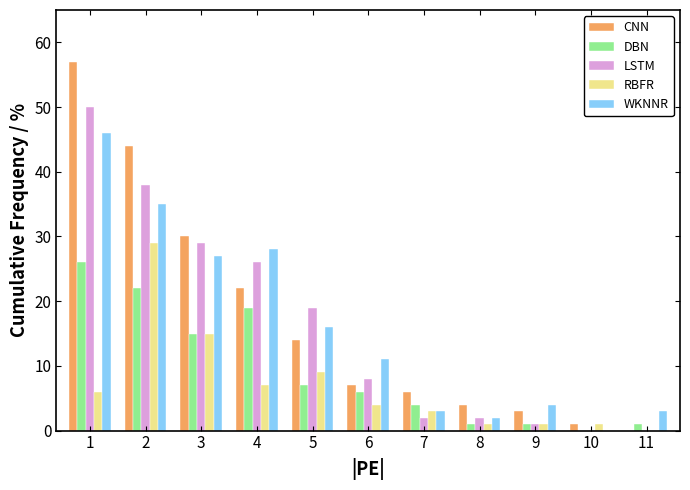

Which series changed the most between 2 and 11?

CNN